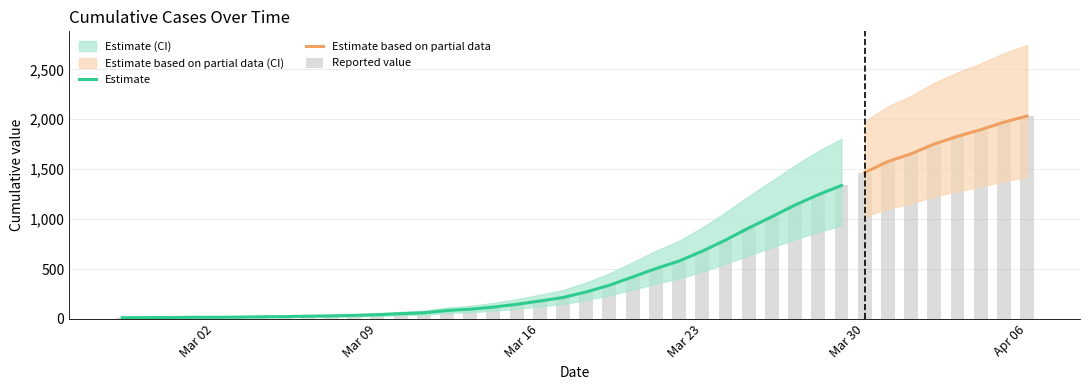

What is the minimum value shown in the chart?

13